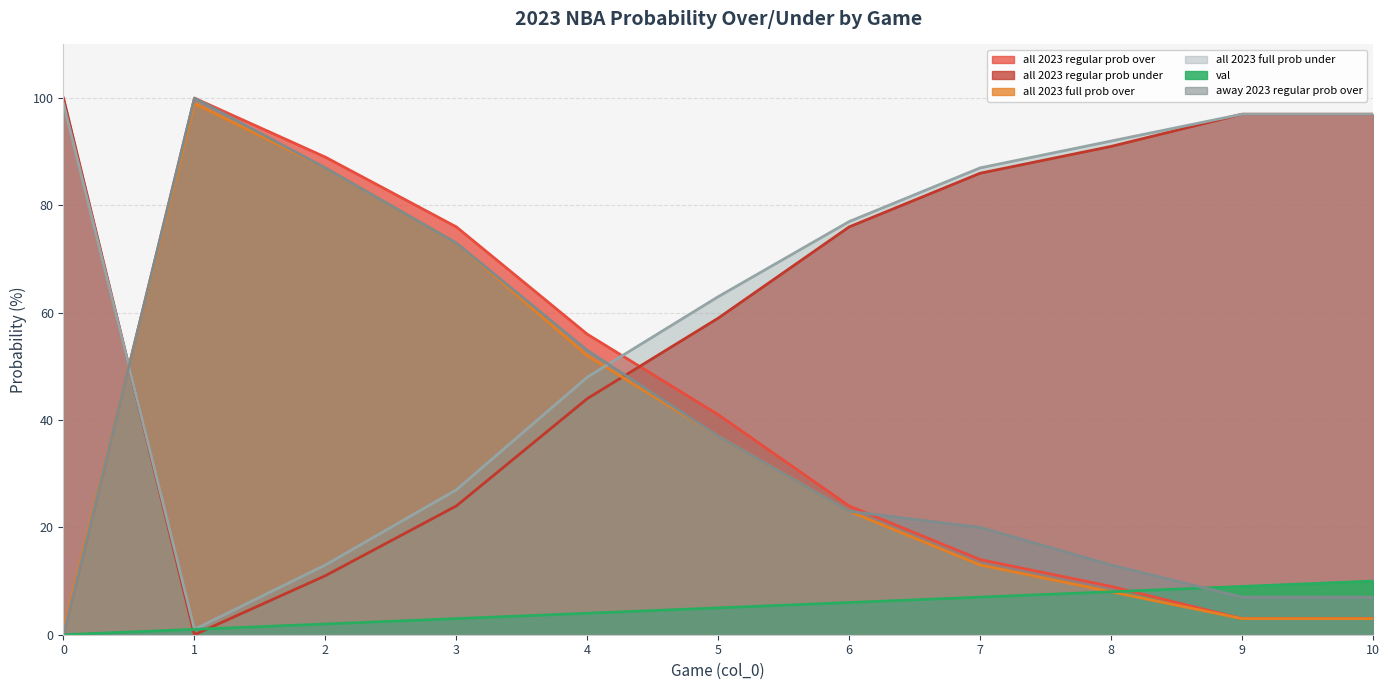

Count the number of categories in the chart.

11